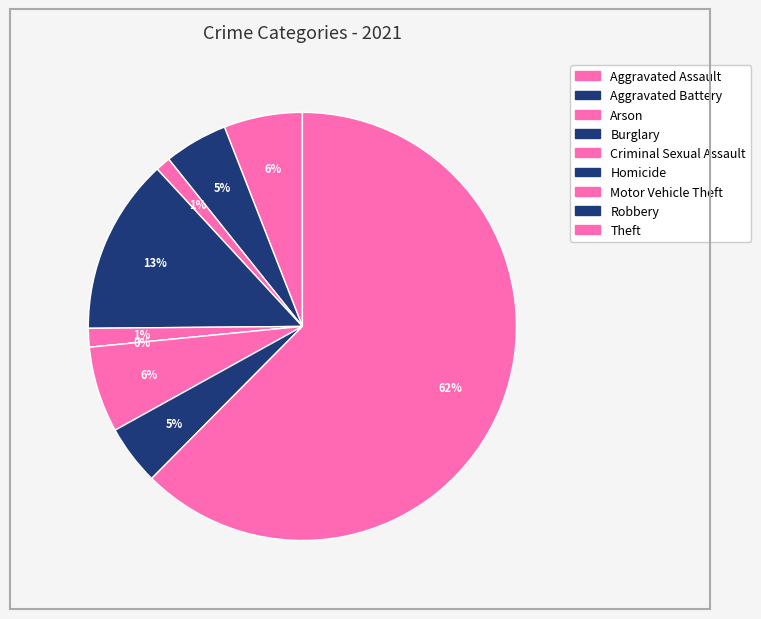

Is the sum of Aggravated Battery and Burglary greater than half?

No